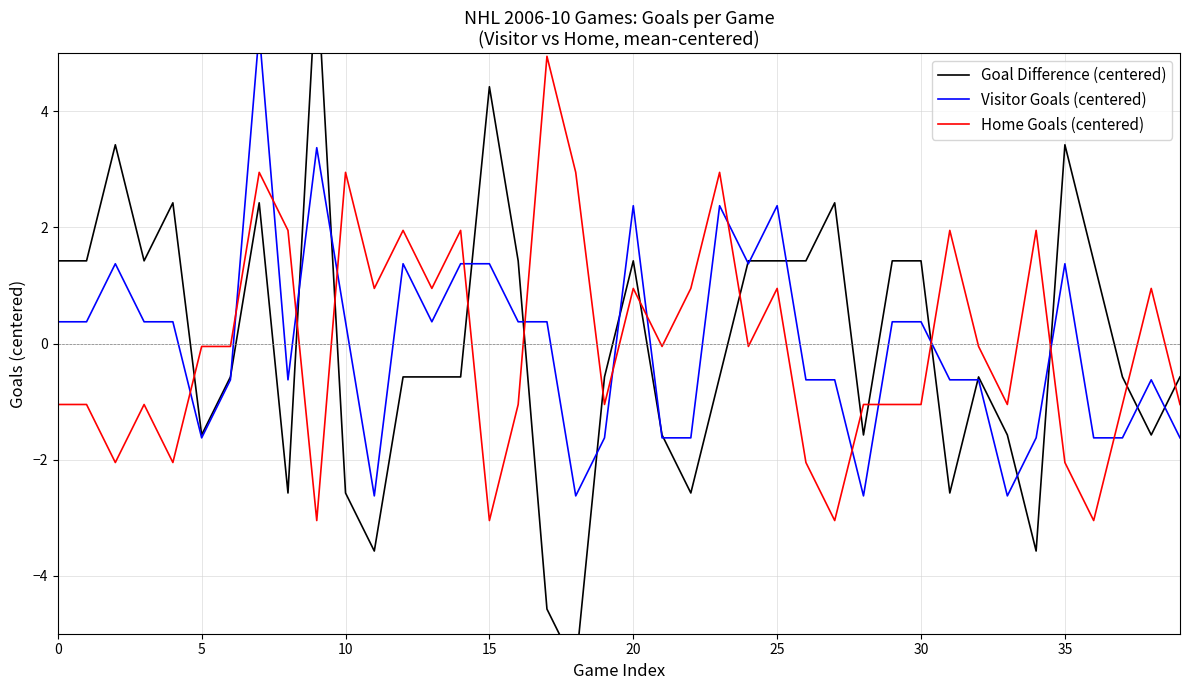

True or false: Visitor Goals (centered) and Goal Difference (centered) cross at least once.

True